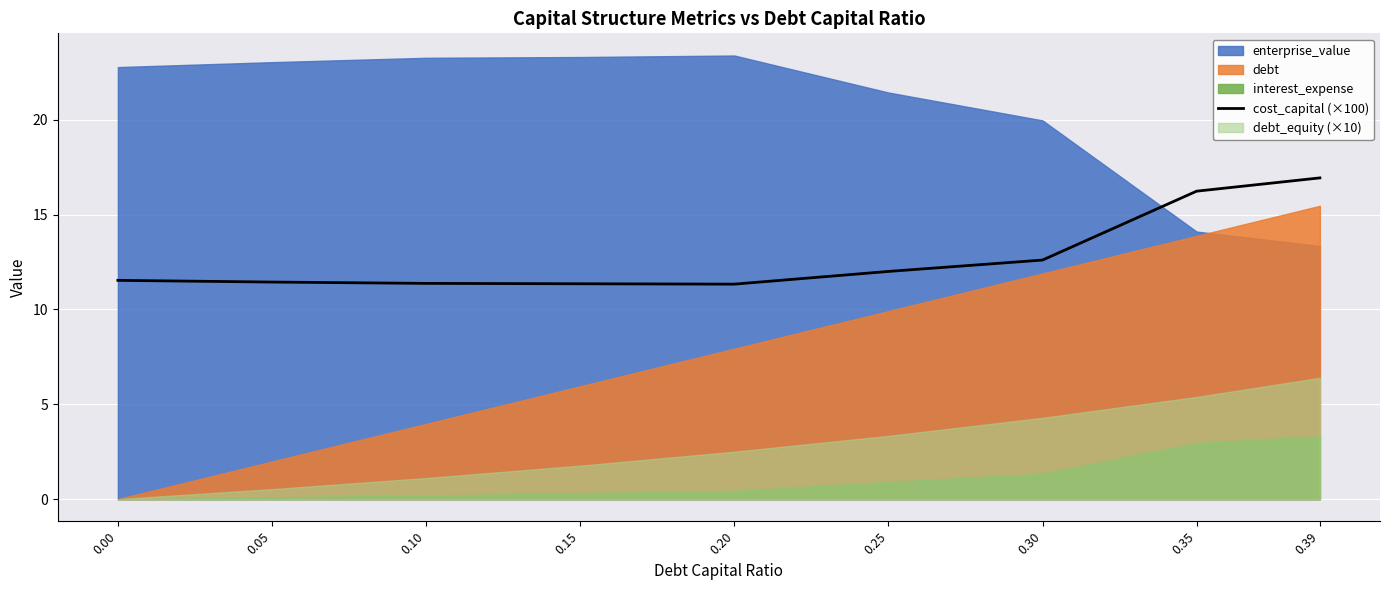

What is the value of the 9th point from the left?

16.9